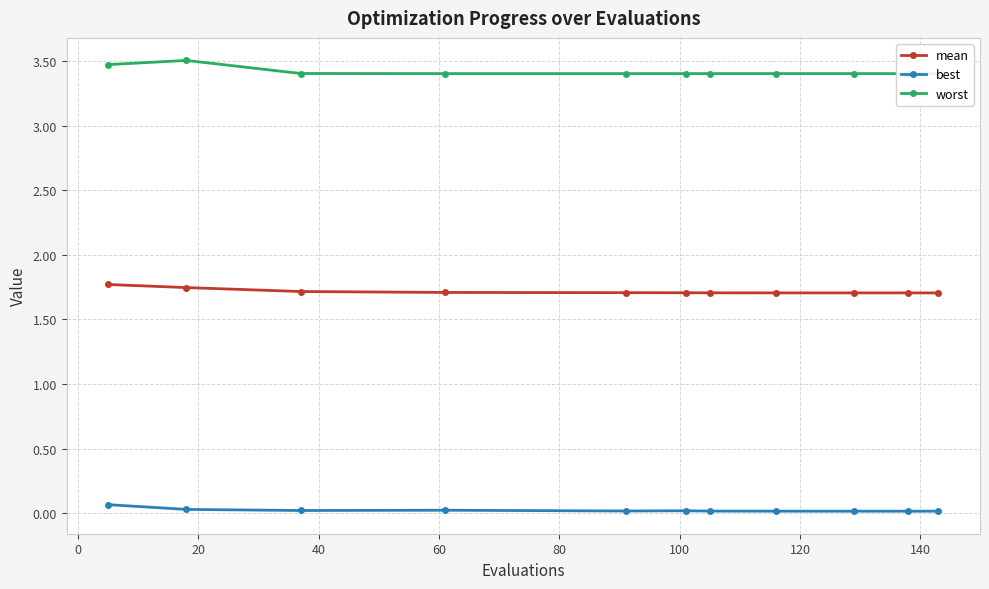

List the series in order of their peak value, lowest first.

best, mean, worst